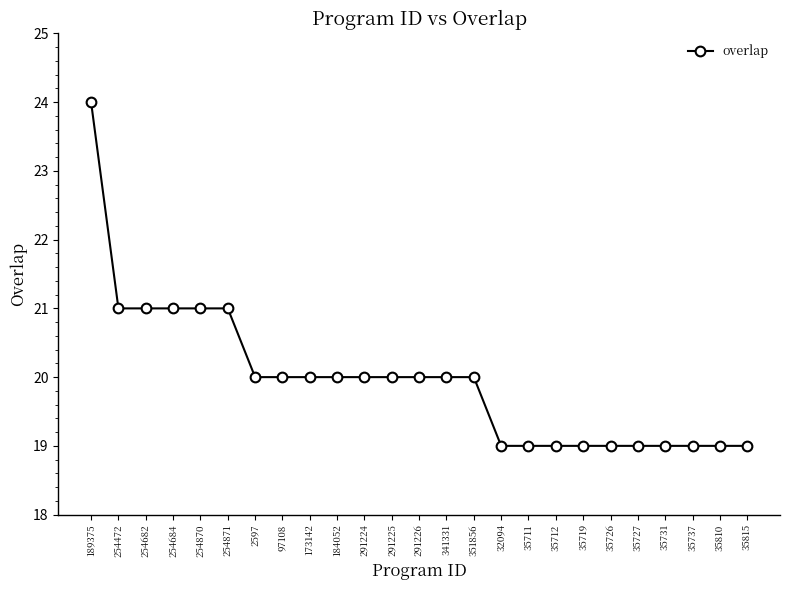

What is the average value?

20